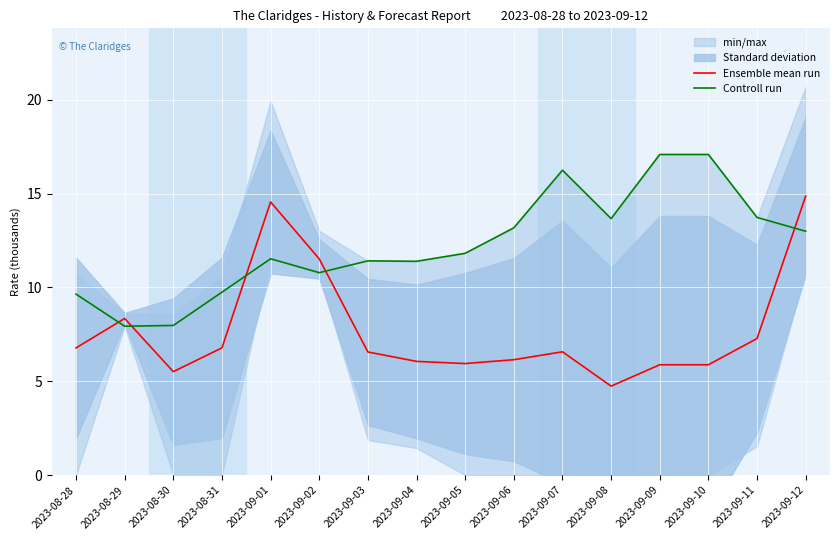

At 2023-09-01, list the series in order from smallest to largest.

Controll run, Ensemble mean run